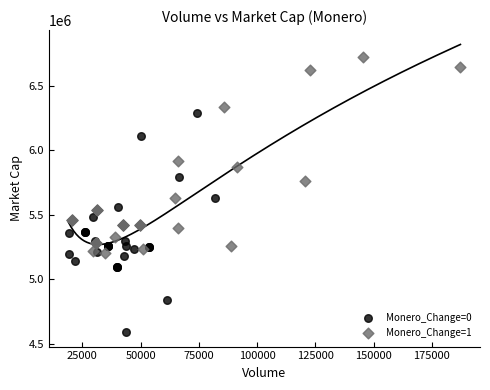

Which series contains the lowest Y value?

Monero_Change=0